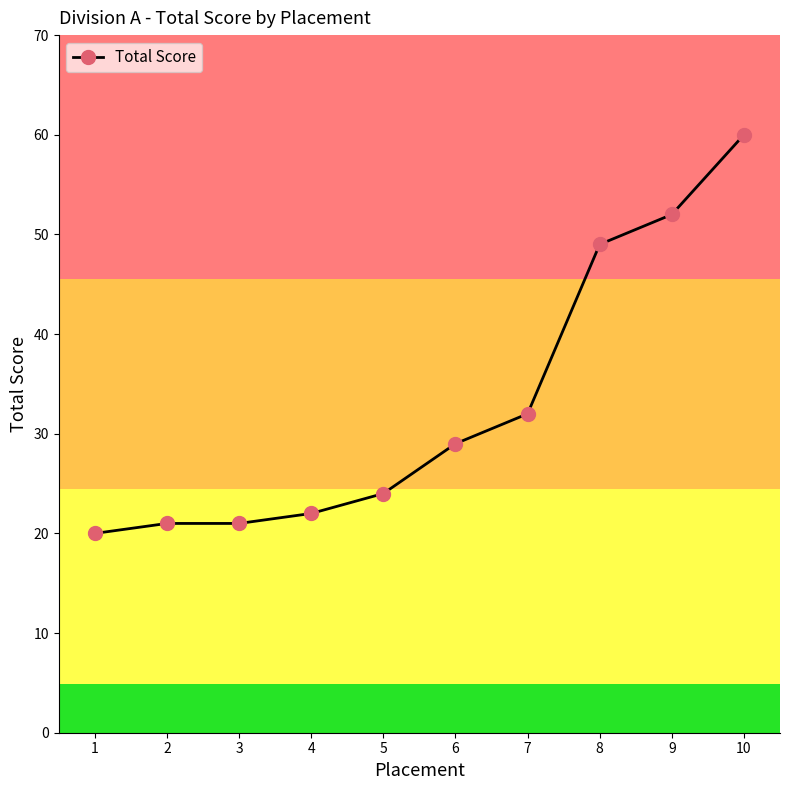

Read the value at 1, to the nearest 10.

20